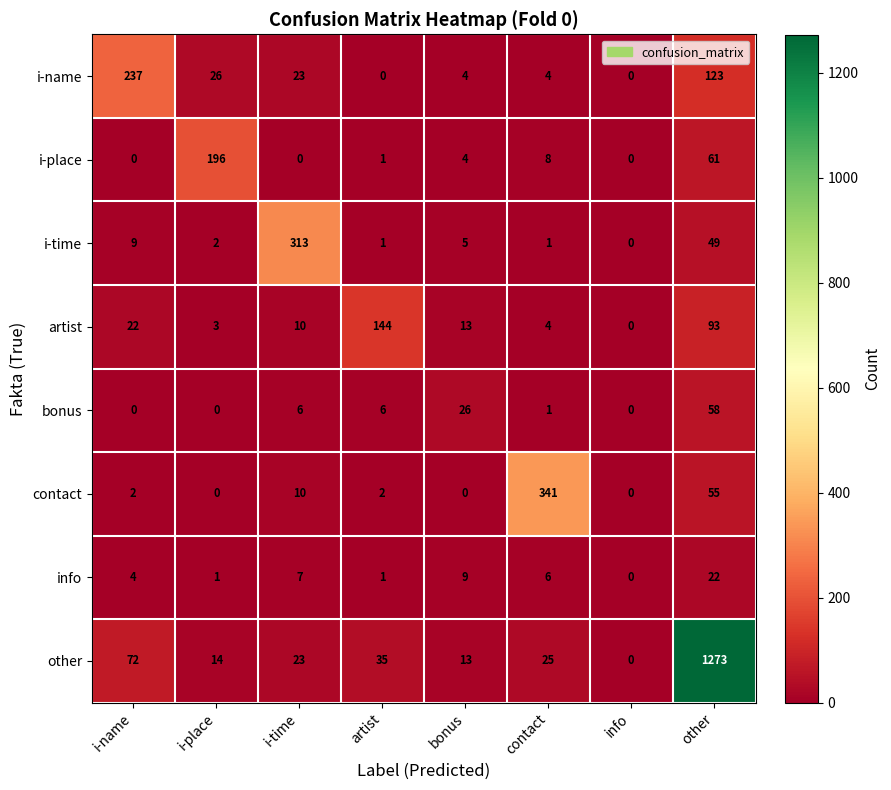

At which label does i-time first exceed 5?

i-name